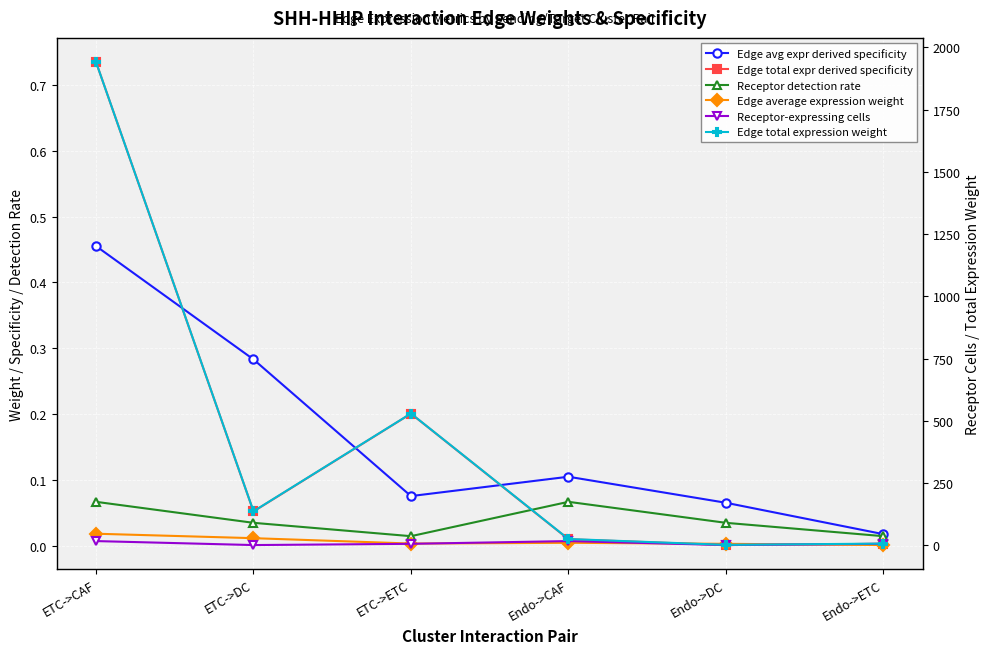

True or false: Receptor-expressing cells and Edge total expr derived specificity cross at least once.

False